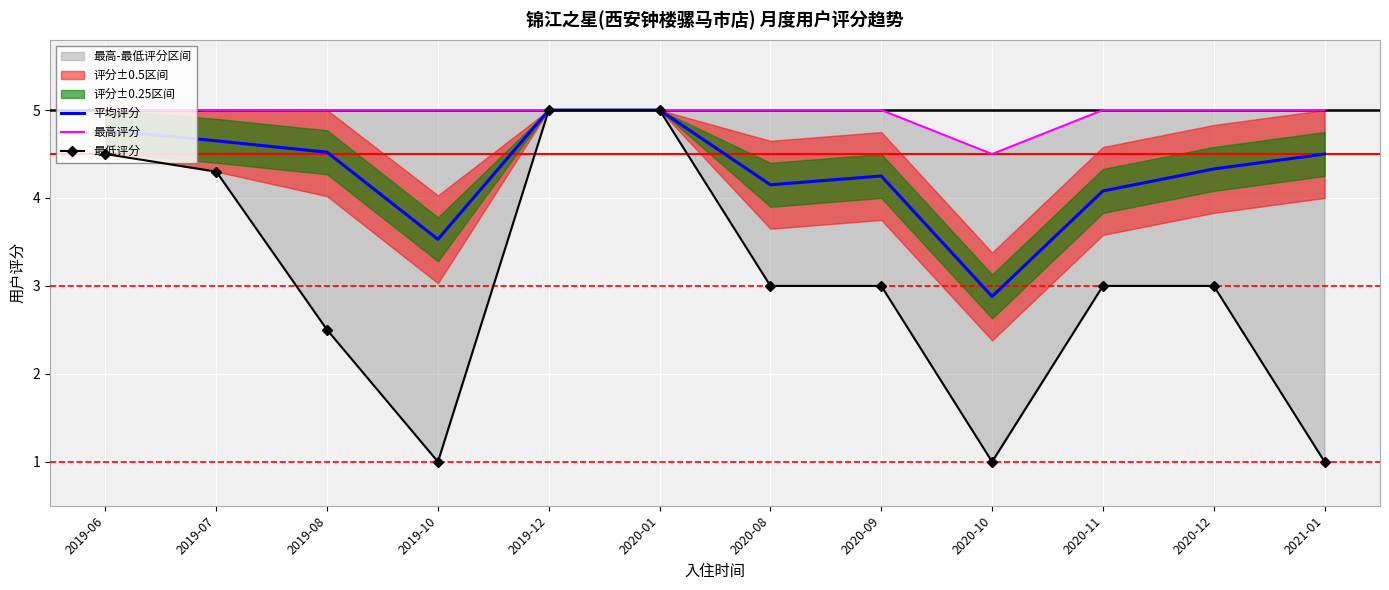

Reading left to right, what are all the values shown in this chart?

平均评分: 4.8	4.7	4.5	3.5	5.0	5.0	4.2	4.2	2.9	4.1	4.3	4.5
最高评分: 5.0	5.0	5.0	5.0	5.0	5.0	5.0	5.0	4.5	5.0	5.0	5.0
最低评分: 4.5	4.3	2.5	1.0	5.0	5.0	3.0	3.0	1.0	3.0	3.0	1.0